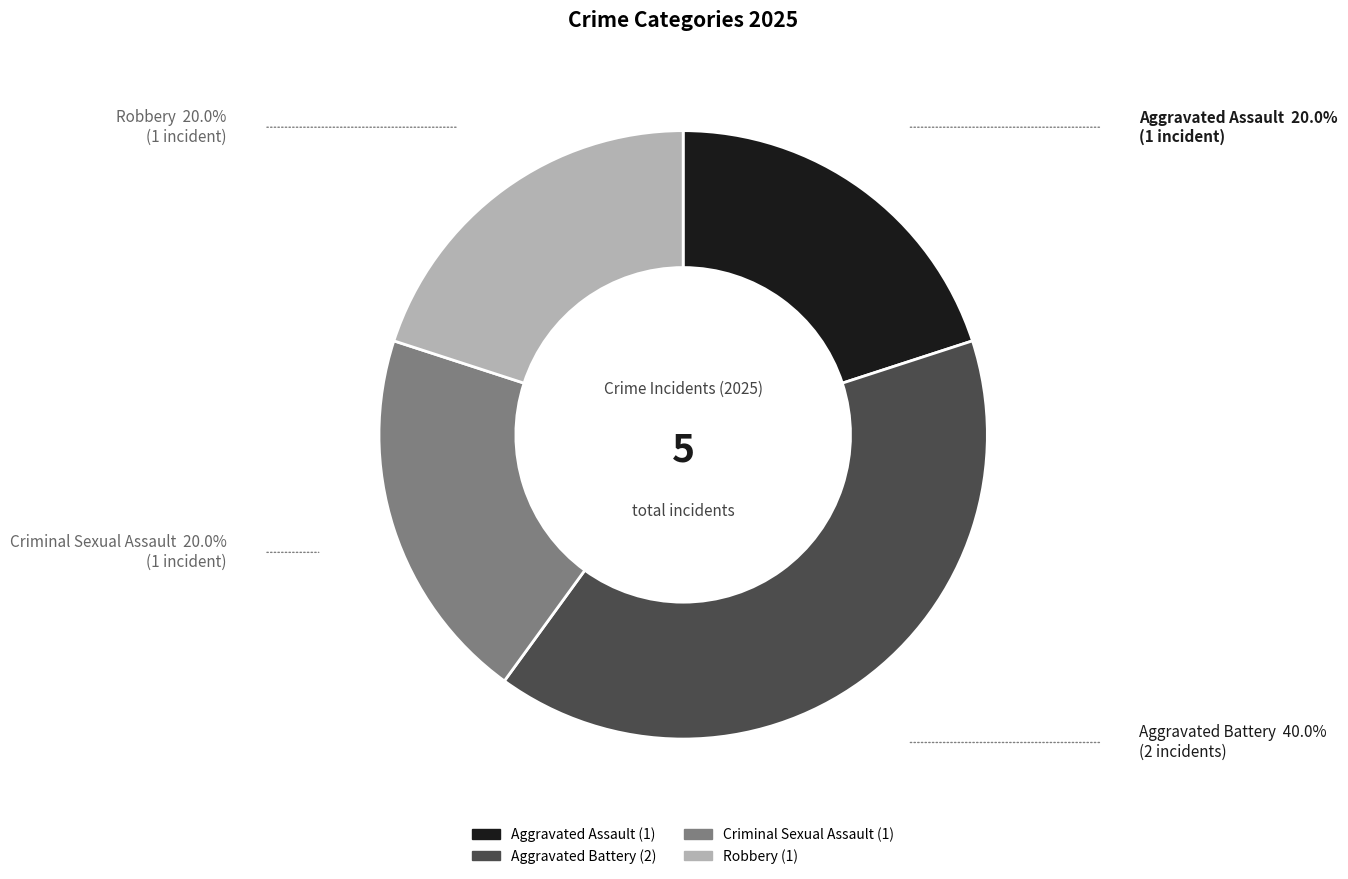

Which slice is the largest?

Aggravated Battery